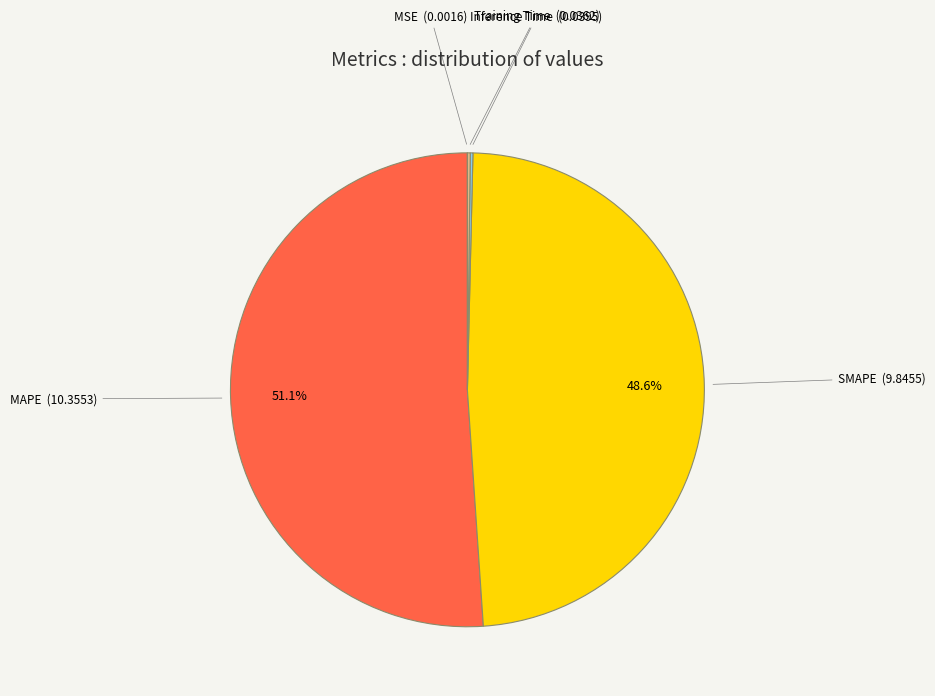

Is there any slice that represents more than half of the pie?

Yes